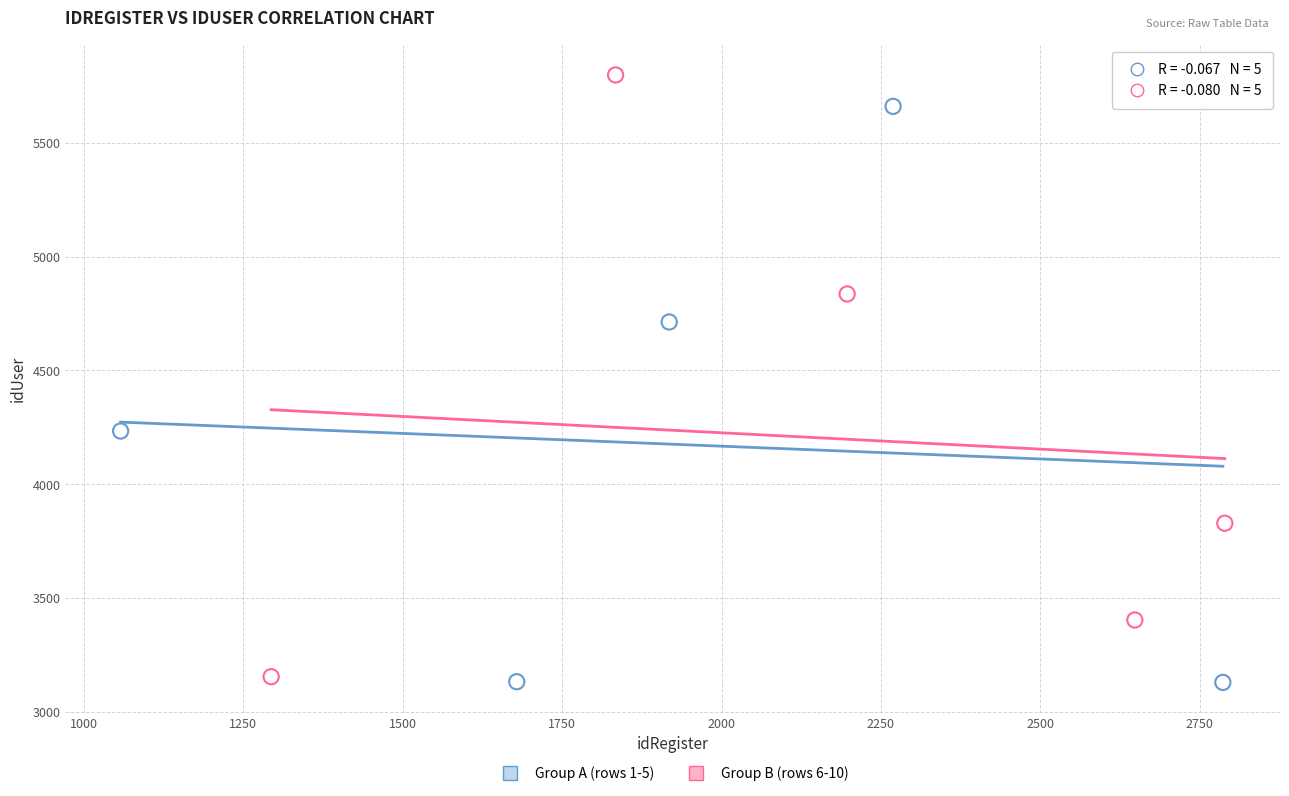

Which series reaches the maximum Y coordinate?

Group B (rows 6-10)